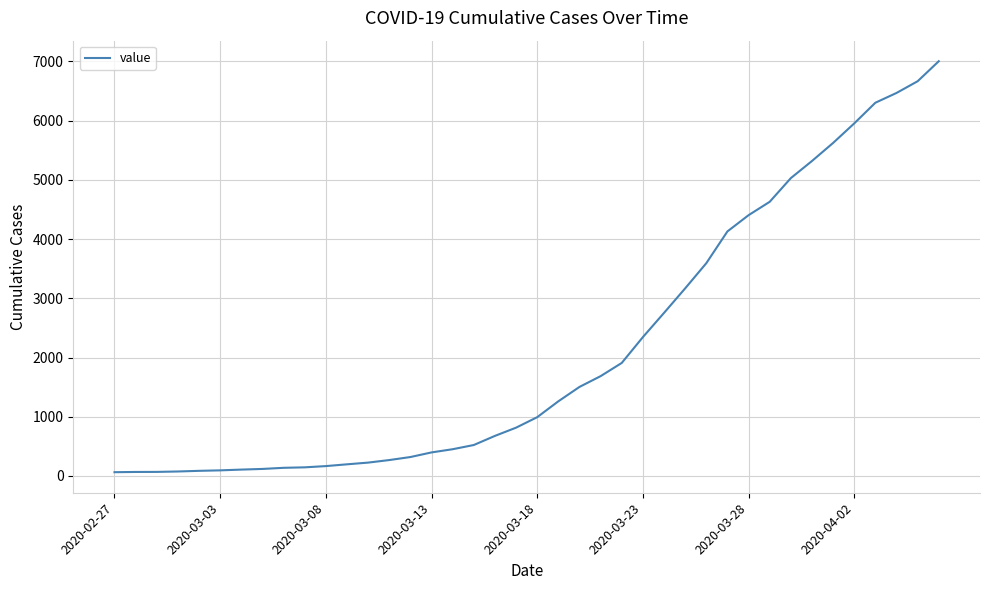

What is the maximum value shown in the chart?

7004